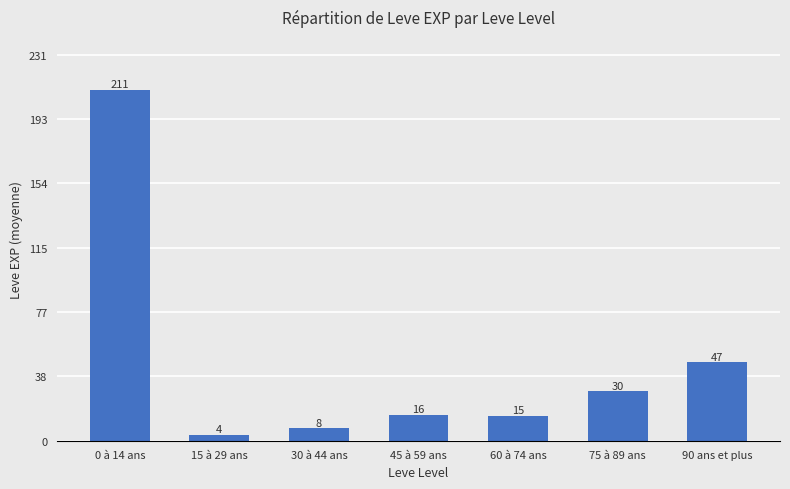

Are the bars horizontal?

No